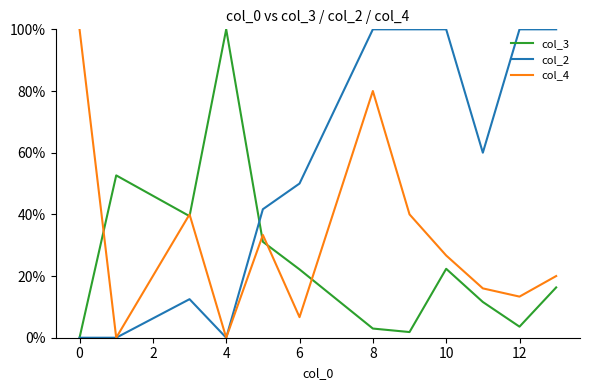

Which series has the largest total across all categories?

col_2